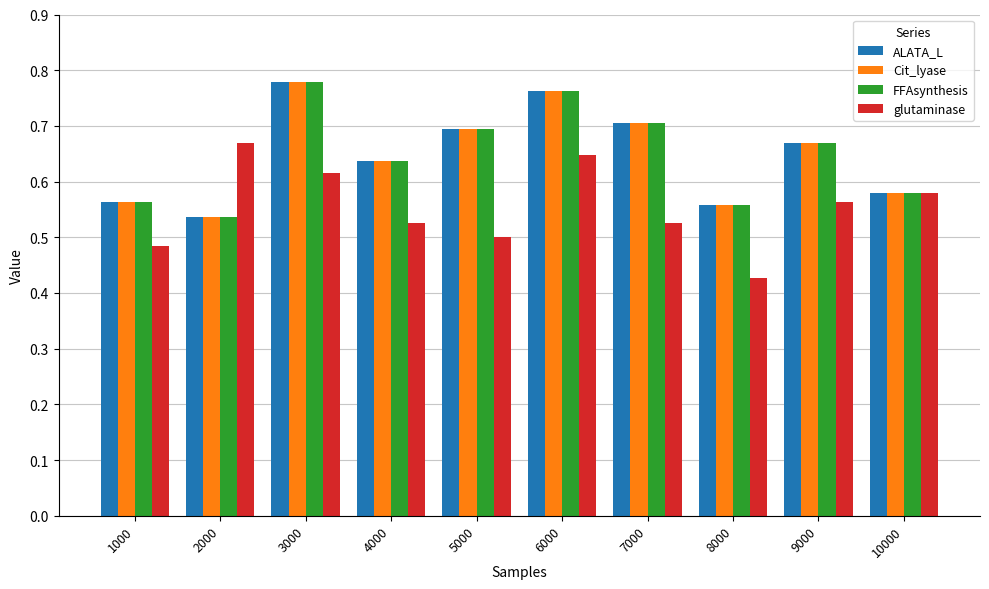

Are the bars grouped side by side (vs. stacked)?

Yes